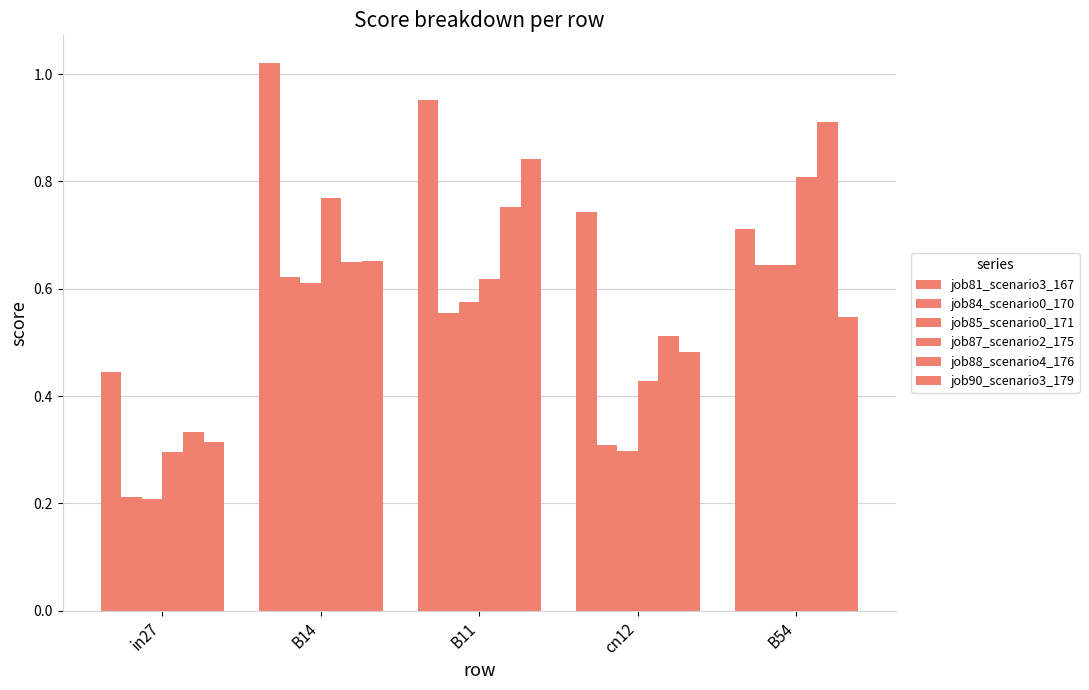

Which category has the lowest value in the job81_scenario3_167 series?

in27